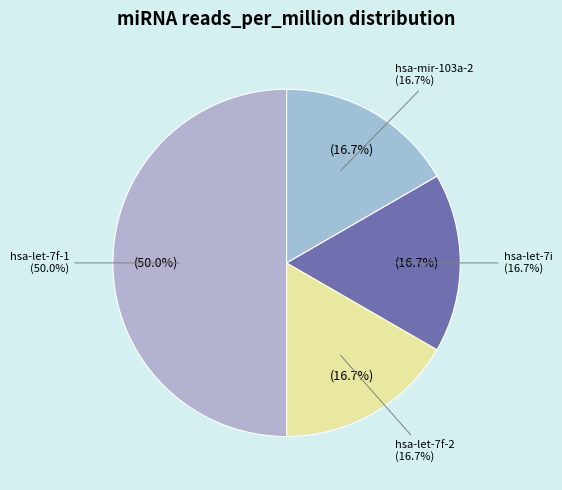

How many slices are in this pie chart?

4